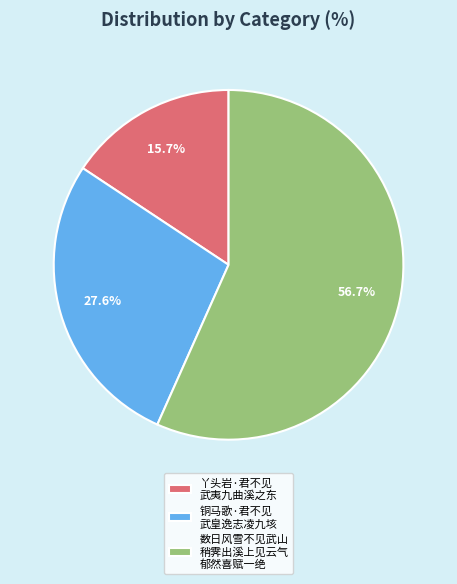

What percentage do 丫头岩·君不见 武夷九曲溪之东 and 铜马歌·君不见 武皇逸志凌九垓 together represent?

43.3%